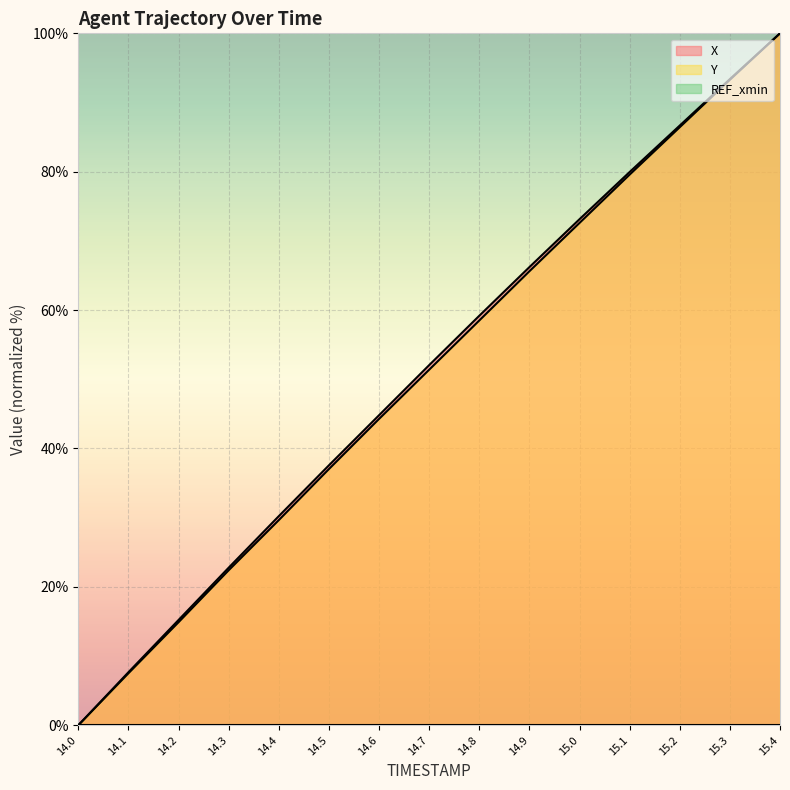

What is the difference between the Y values at 14.8 and 14.1?

51.0